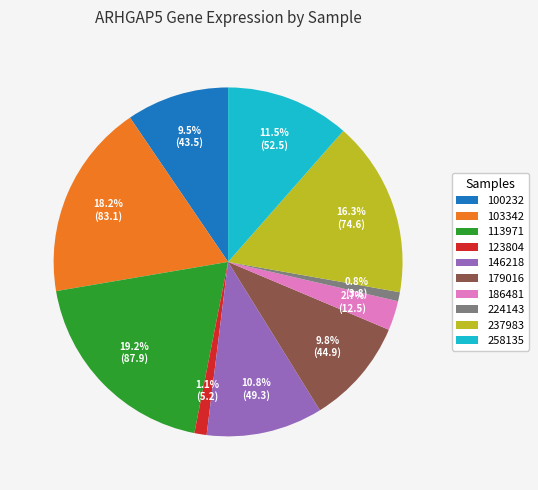

How much of the chart is everything except 179016?

90.2%